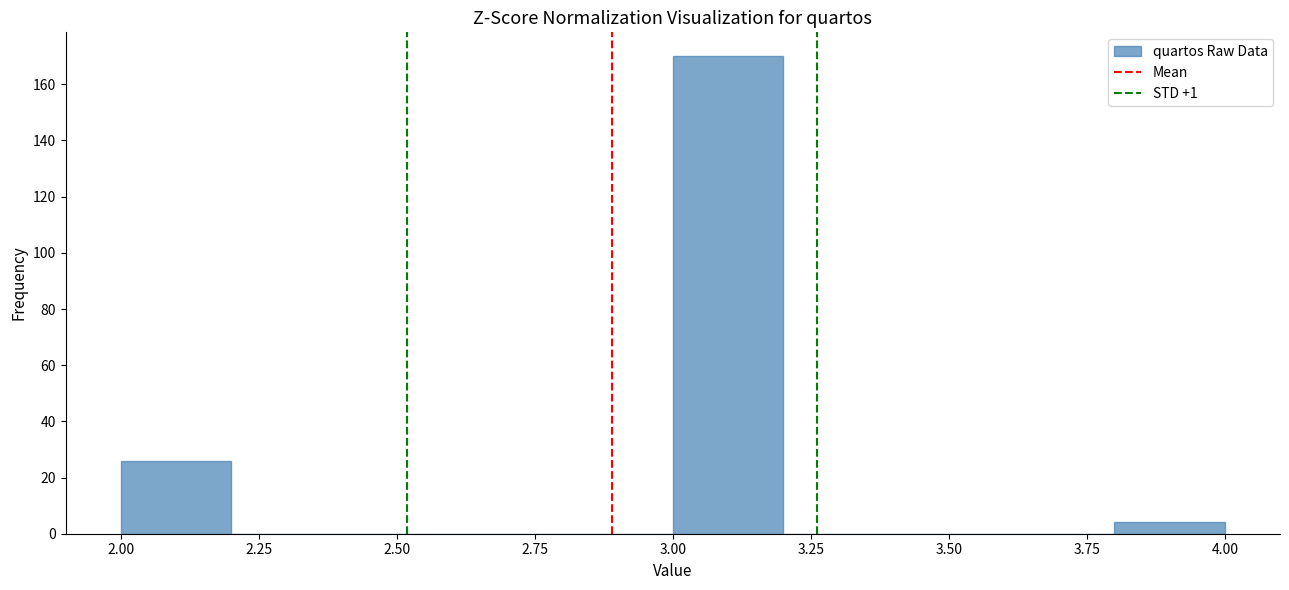

What is the height of the bar covering 2.0 to 2.2 on the x-axis? The values are not printed on the chart, so give them approximately, as read against the axis.

26